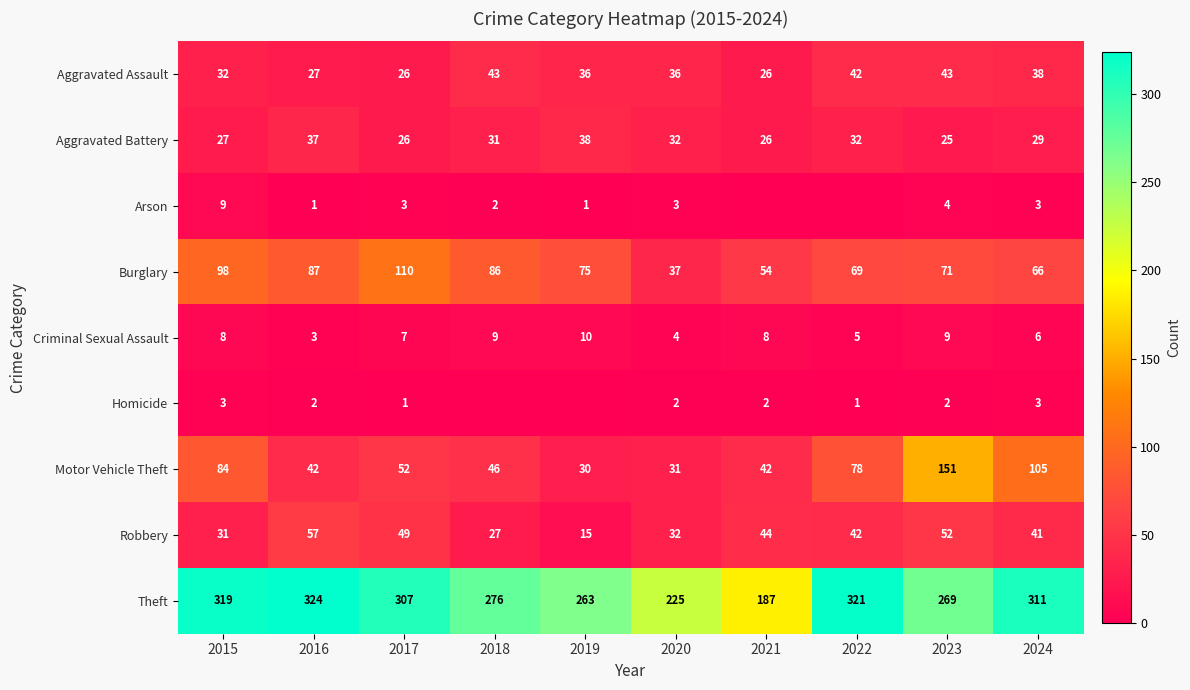

What is the highest value of the Robbery series?

57